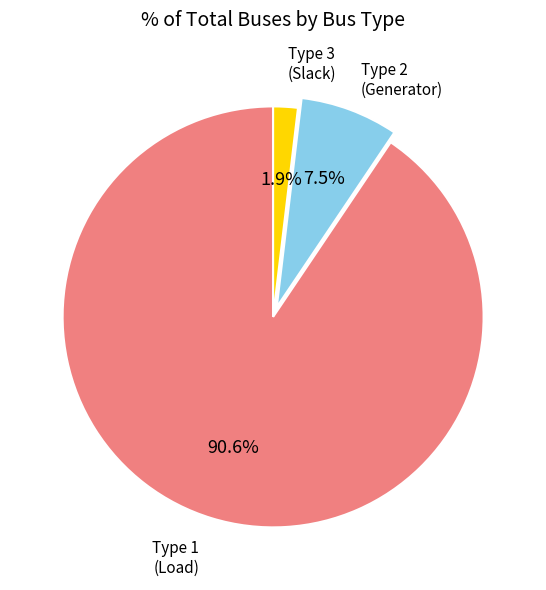

Is Type 1 (Load) the majority of the pie?

Yes